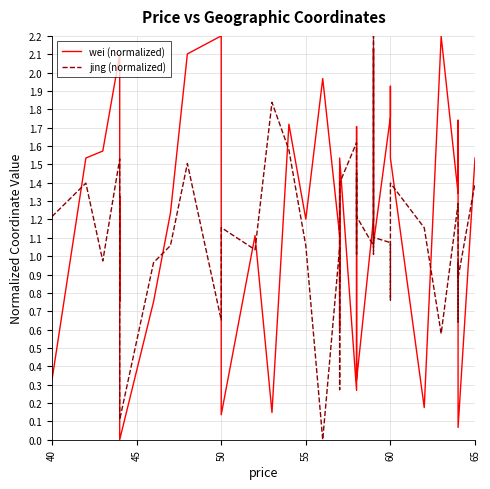

True or false: wei (normalized) and jing (normalized) intersect in this chart.

True